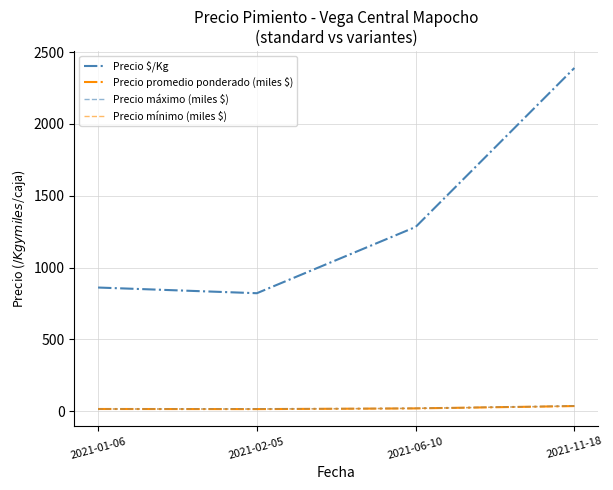

Which series has the largest range (max minus min)?

Precio $/Kg